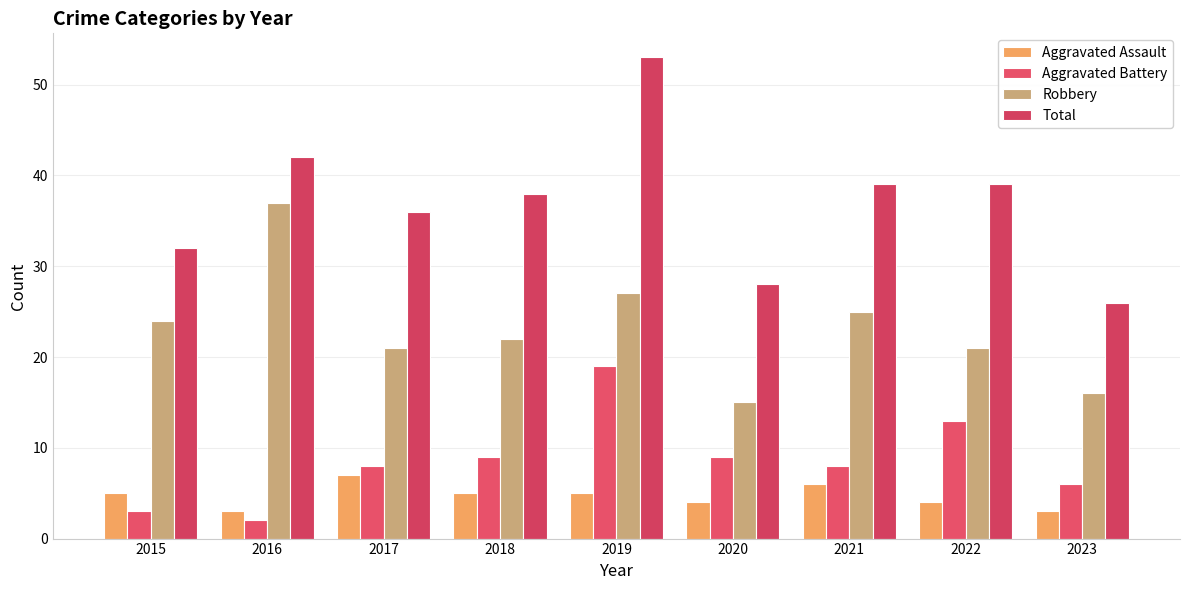

The Aggravated Assault series shows 5 at 2019. True or false?

True